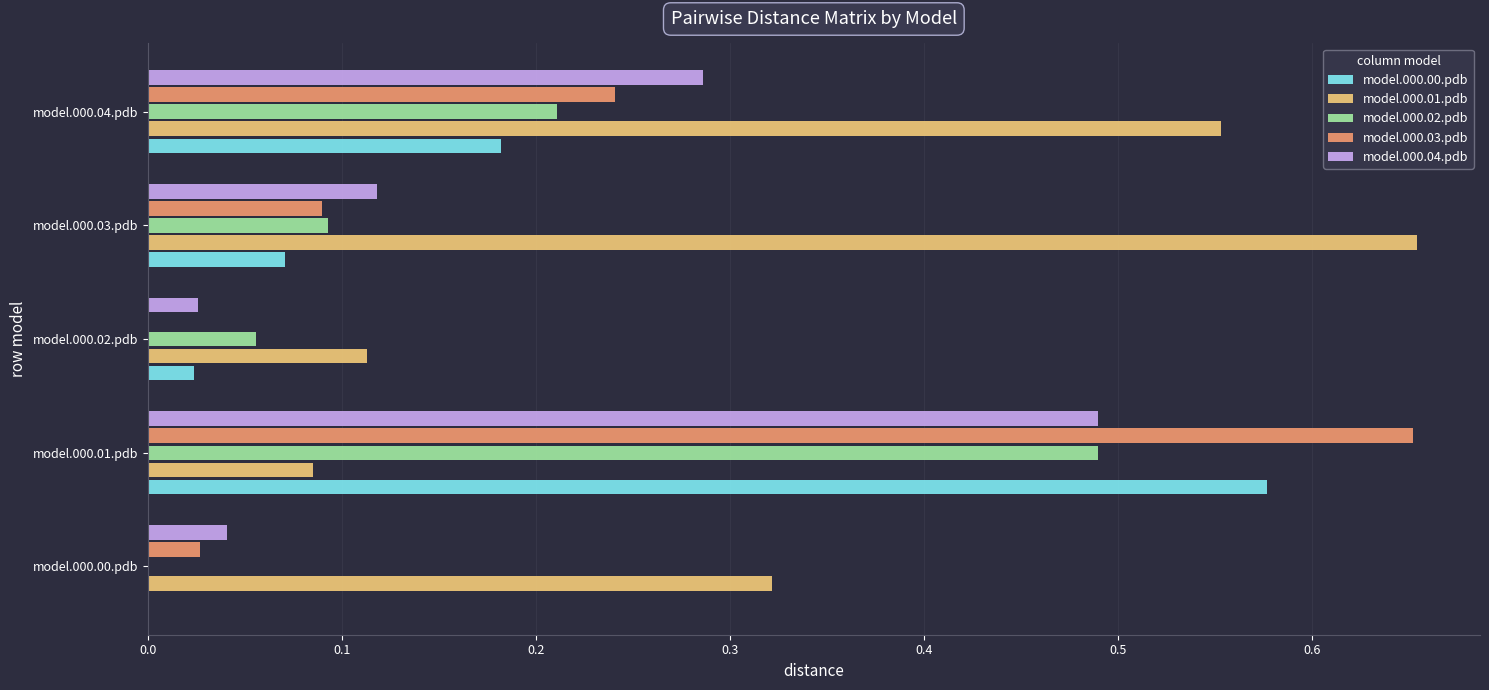

Where is model.000.01.pdb nearest to the value 0?

model.000.01.pdb